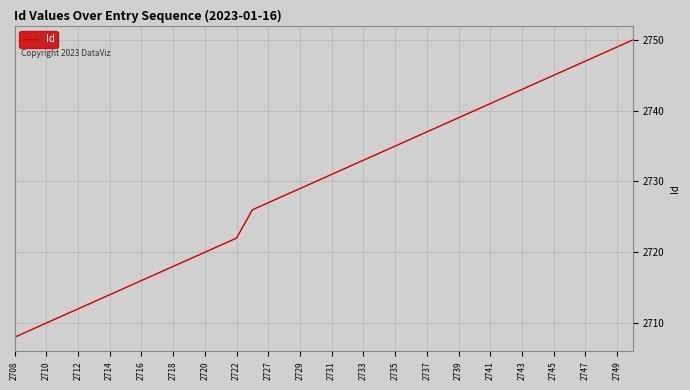

What is the difference between the maximum and minimum values?

42